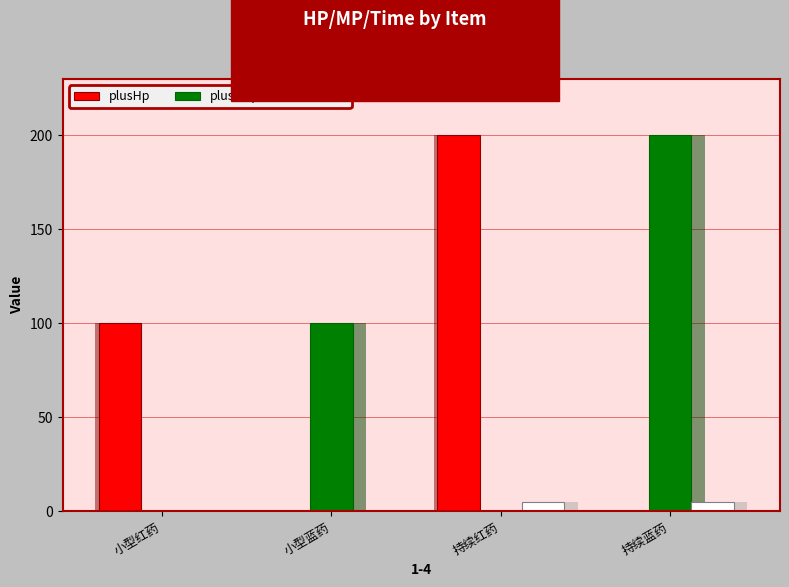

Rank the series by their maximum value, from lowest to highest.

time, plusHp, plushMp